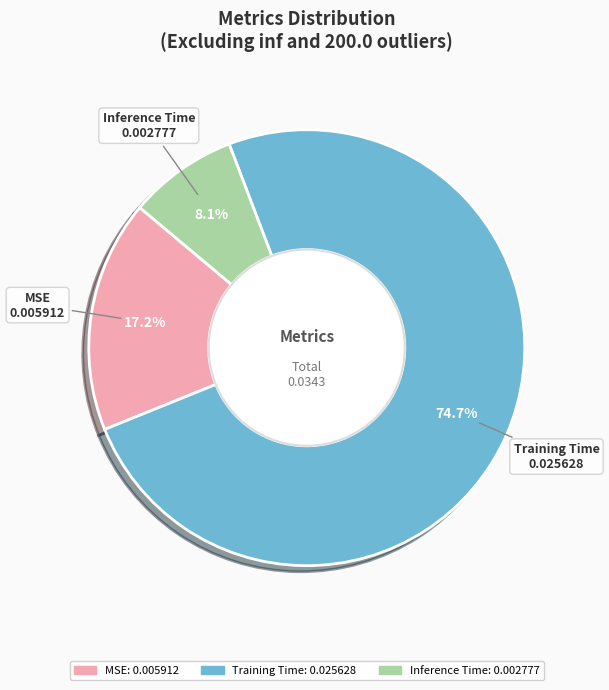

To the nearest percent, what is the average slice percentage?

33%